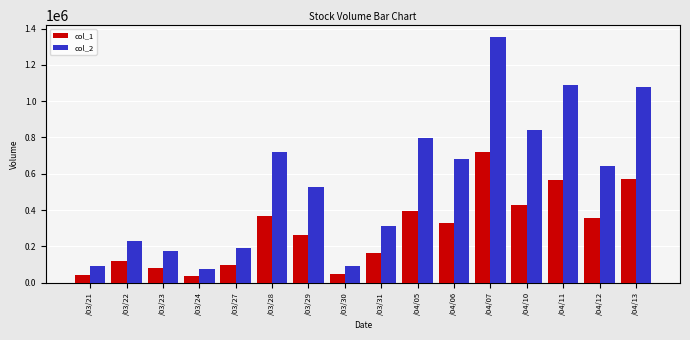

Which series has the largest total across all categories?

col_2